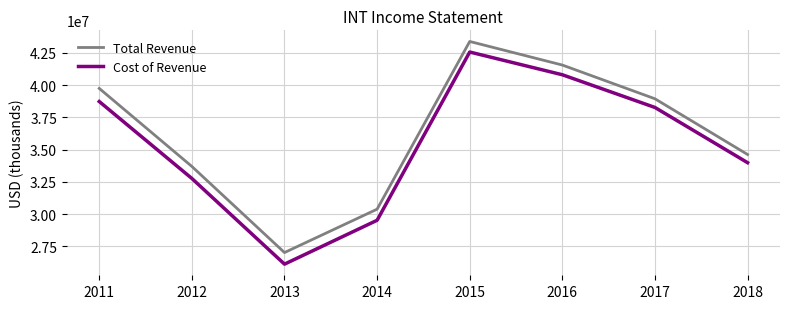

At which label does Cost of Revenue first exceed 38271900?

2011